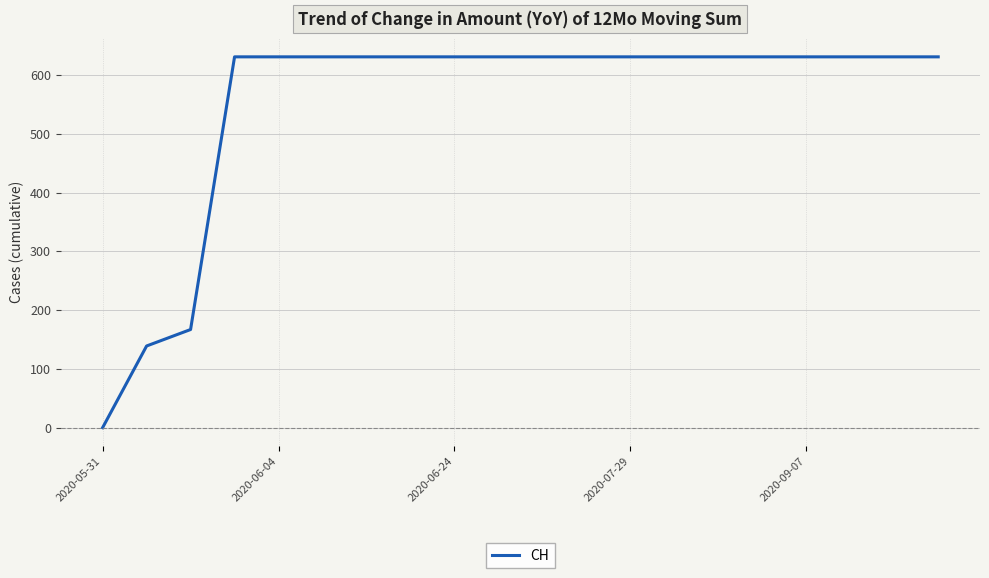

What is the maximum value shown in the chart?

631